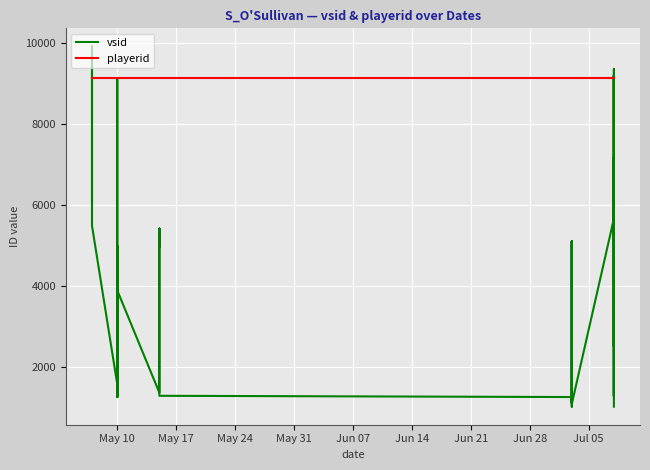

How many lines are shown in the chart?

2